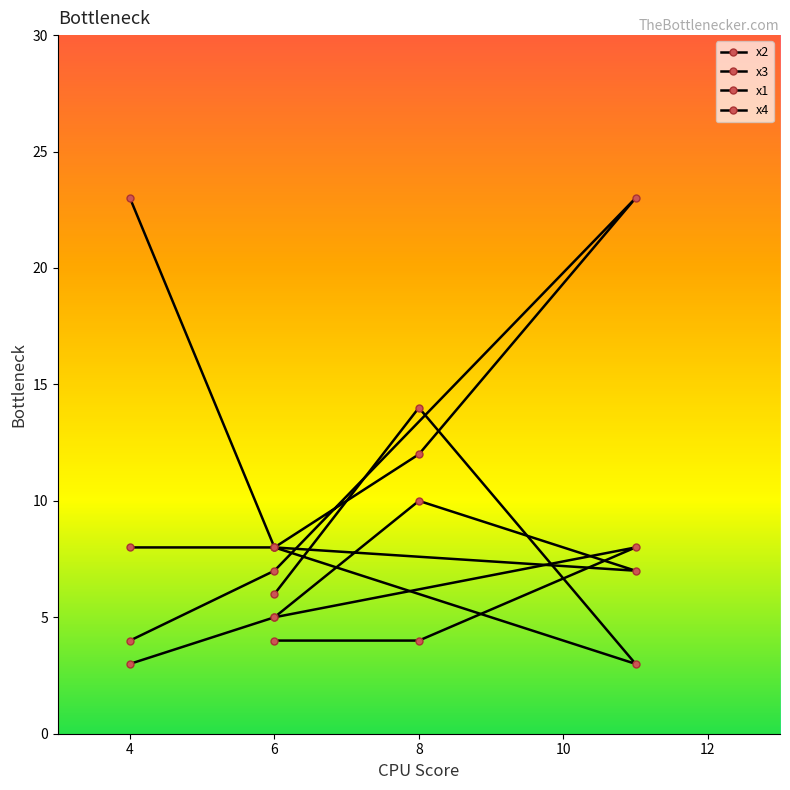

How many lines are shown in the chart?

4